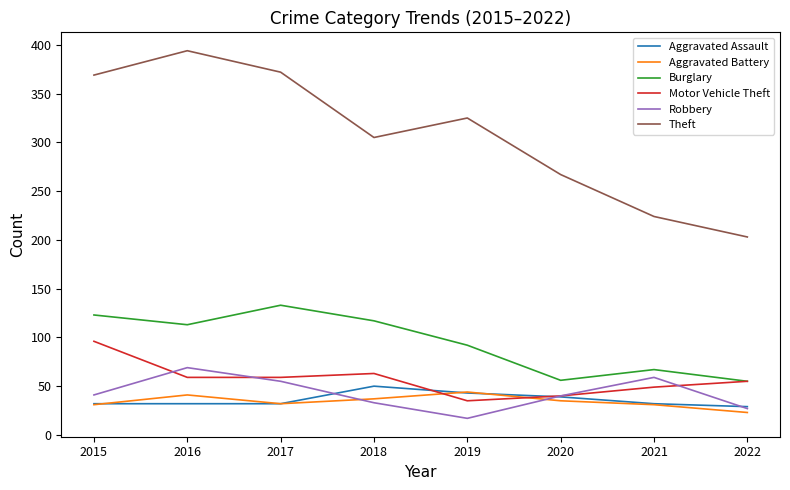

How many lines are shown in the chart?

6